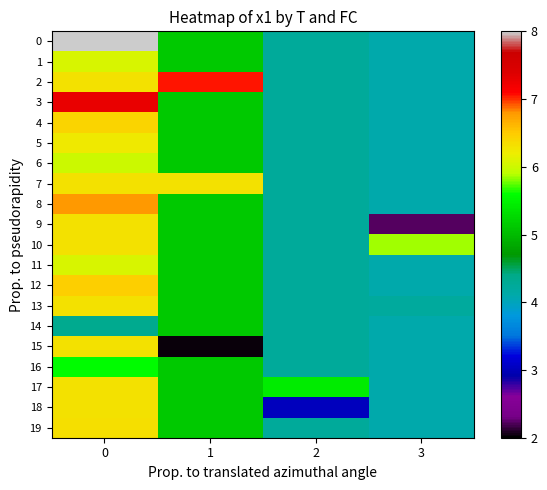

List the labels in order of 3 value, largest first.

0, 1, 2, 3